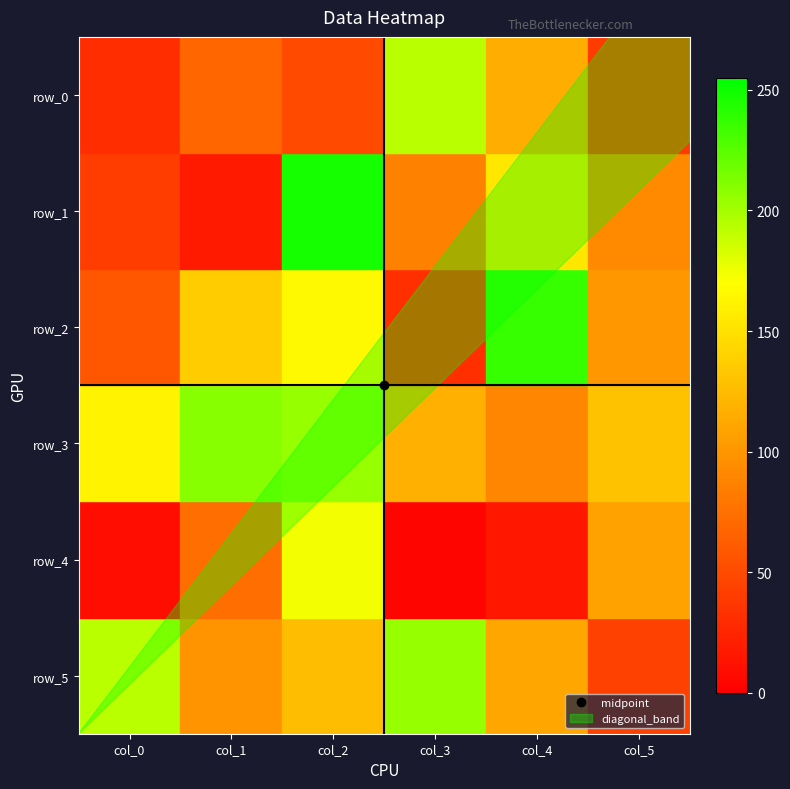

Which has a higher value, col_4 or col_5?

col_4